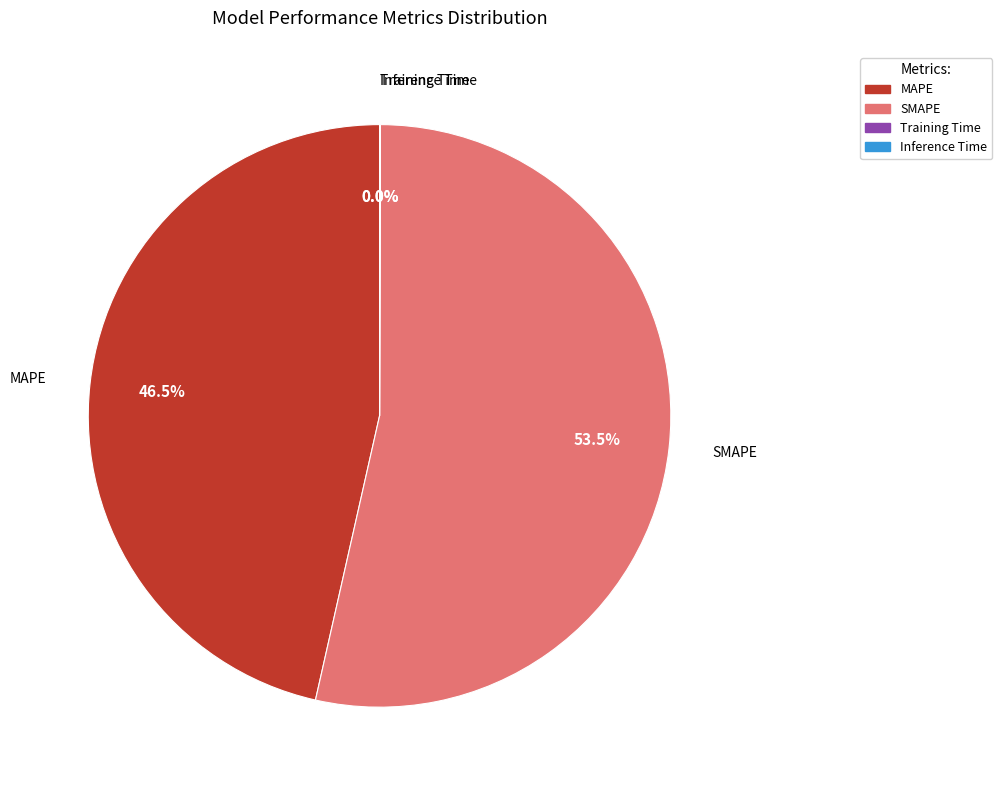

How much of the chart is everything except MAPE?

53.5%